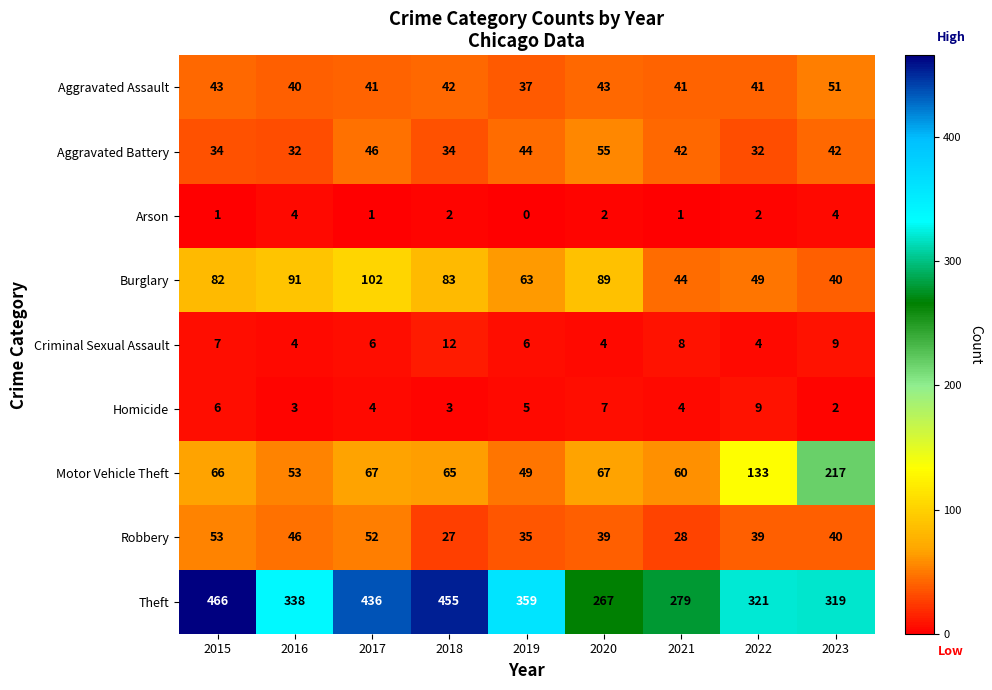

What is the sum of all Criminal Sexual Assault values?

60